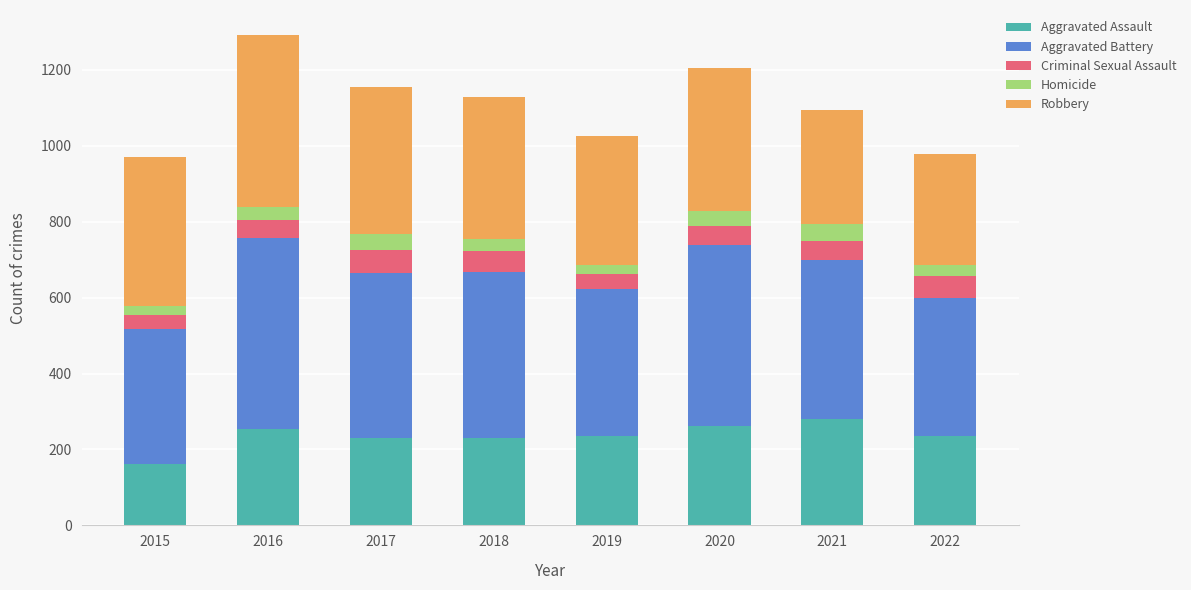

What is the highest value of the Aggravated Assault series?

279